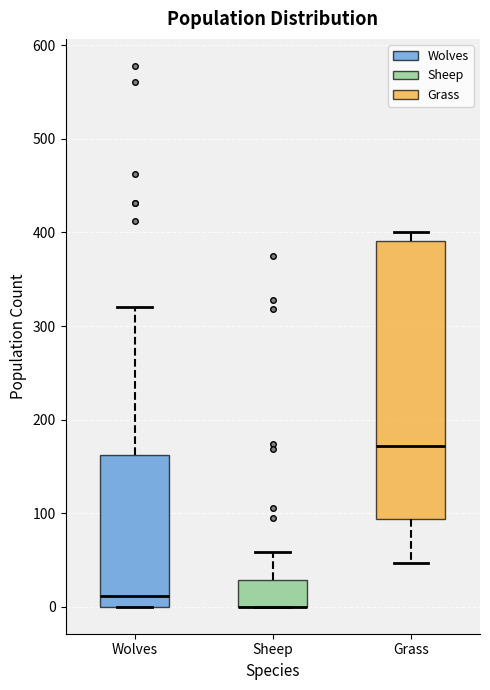

Where does the upper whisker of the box for Sheep end on the y-axis? The values are not printed on the chart, so give them approximately, as read against the axis.

60